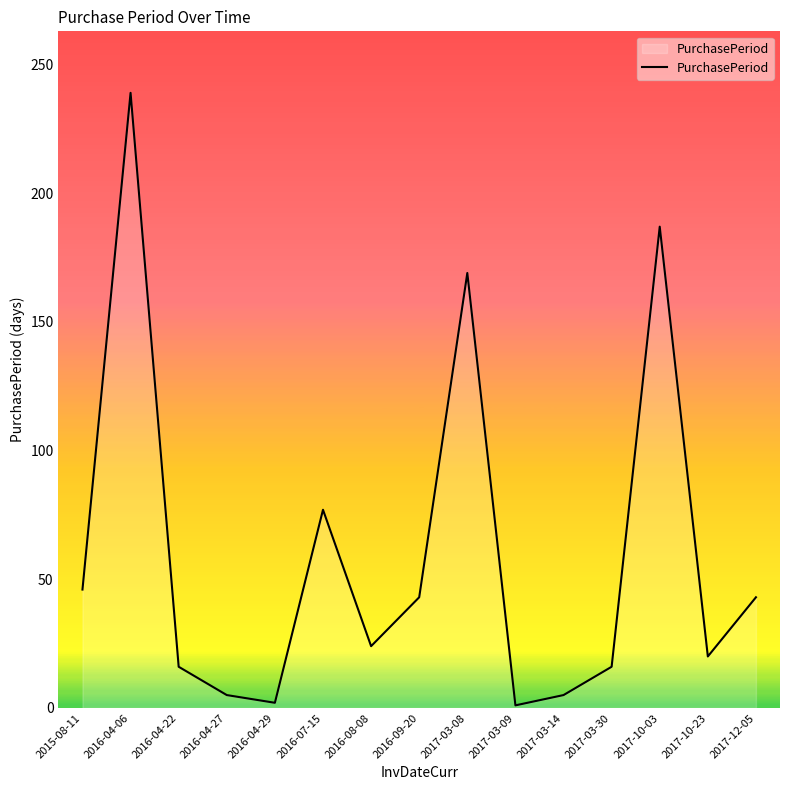

Approximately how many times larger is the value at 2016-04-22 compared to 2016-04-27?

3.2